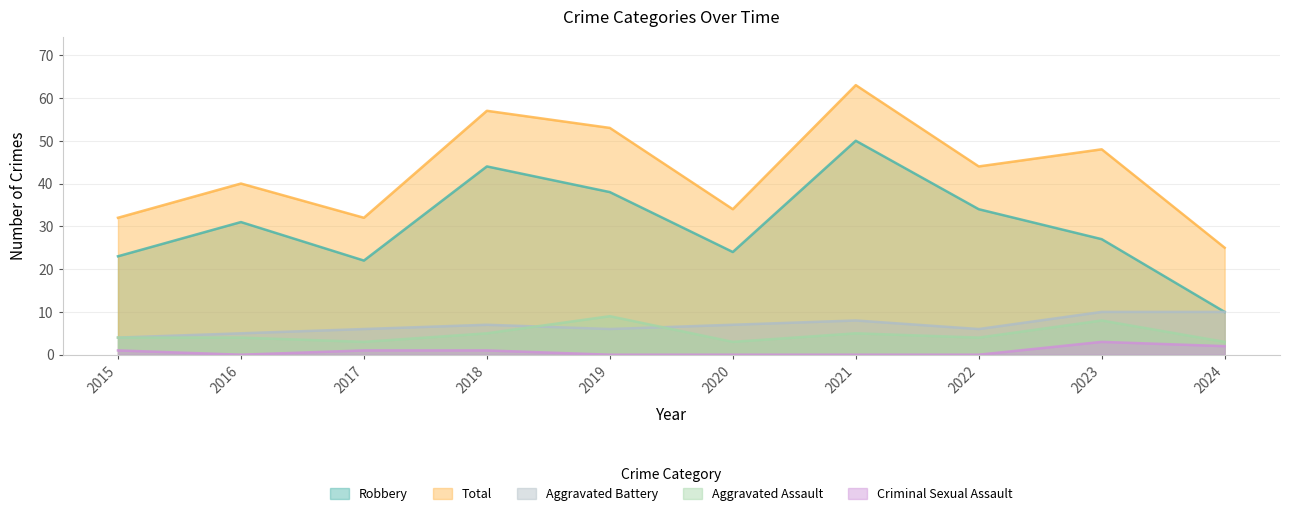

Where does the Criminal Sexual Assault series first go above 1?

2023